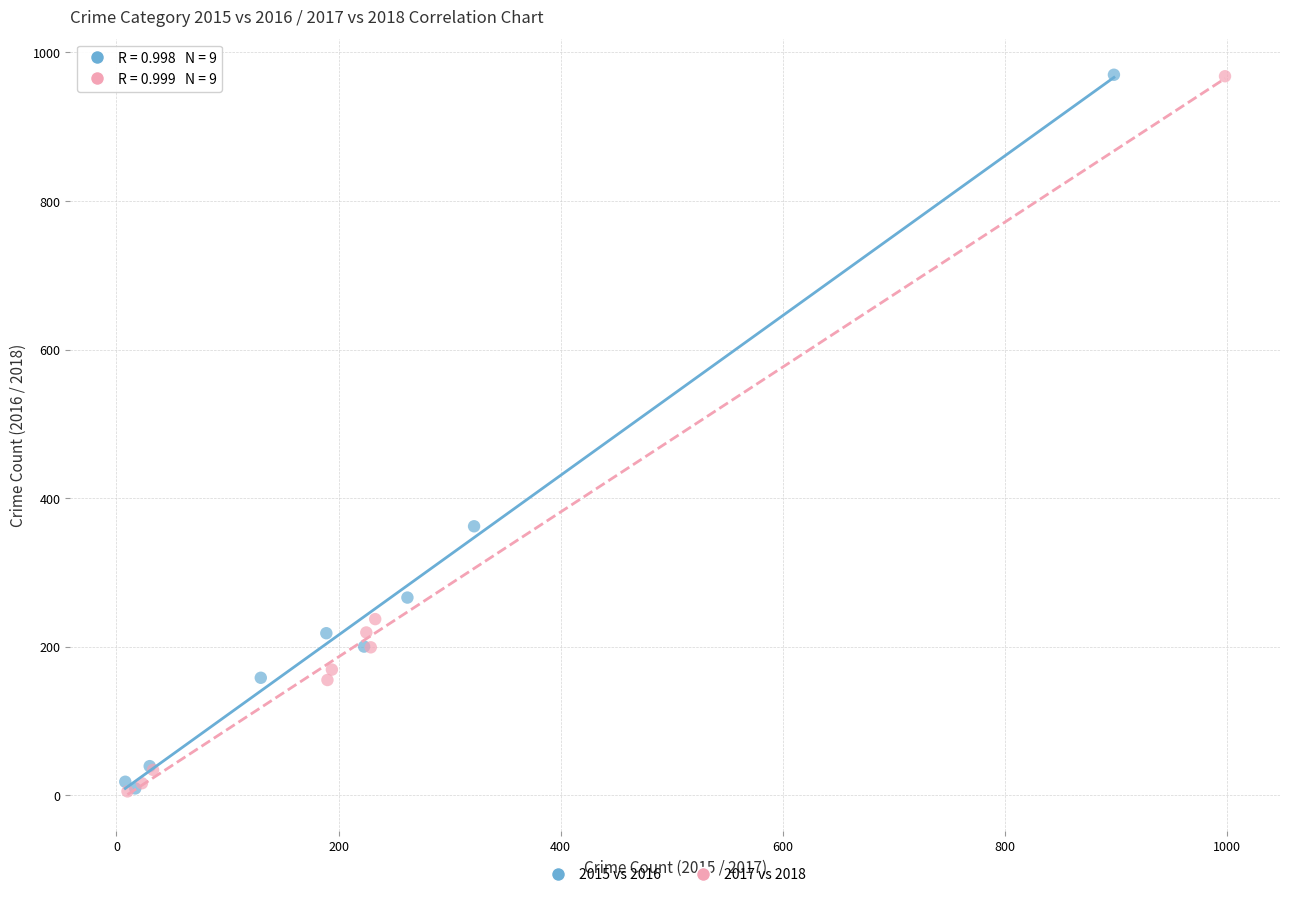

What are all the series names shown in the legend?

2015 vs 2016, 2017 vs 2018